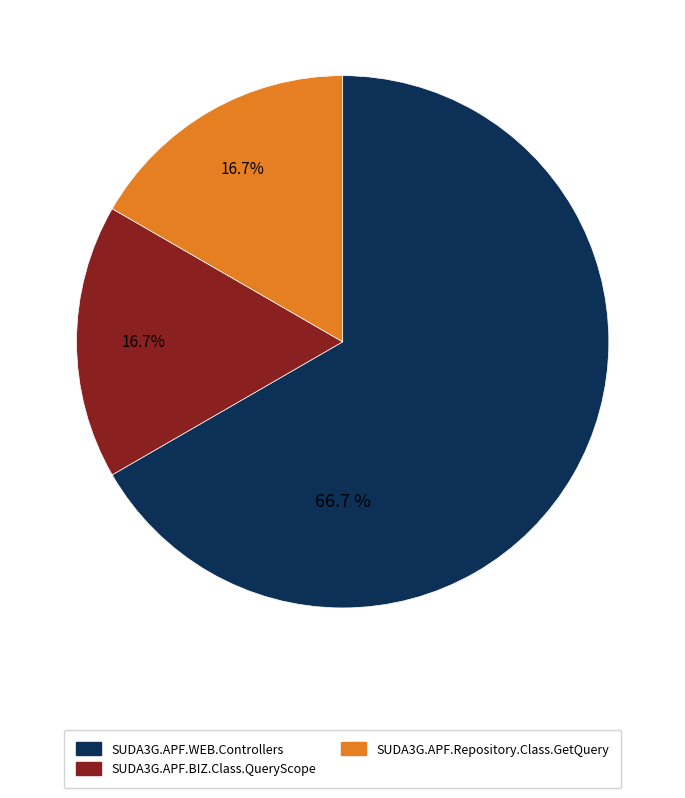

What is the total percentage of SUDA3G.APF.WEB.Controllers and SUDA3G.APF.Repository.Class.GetQuery?

83.3%